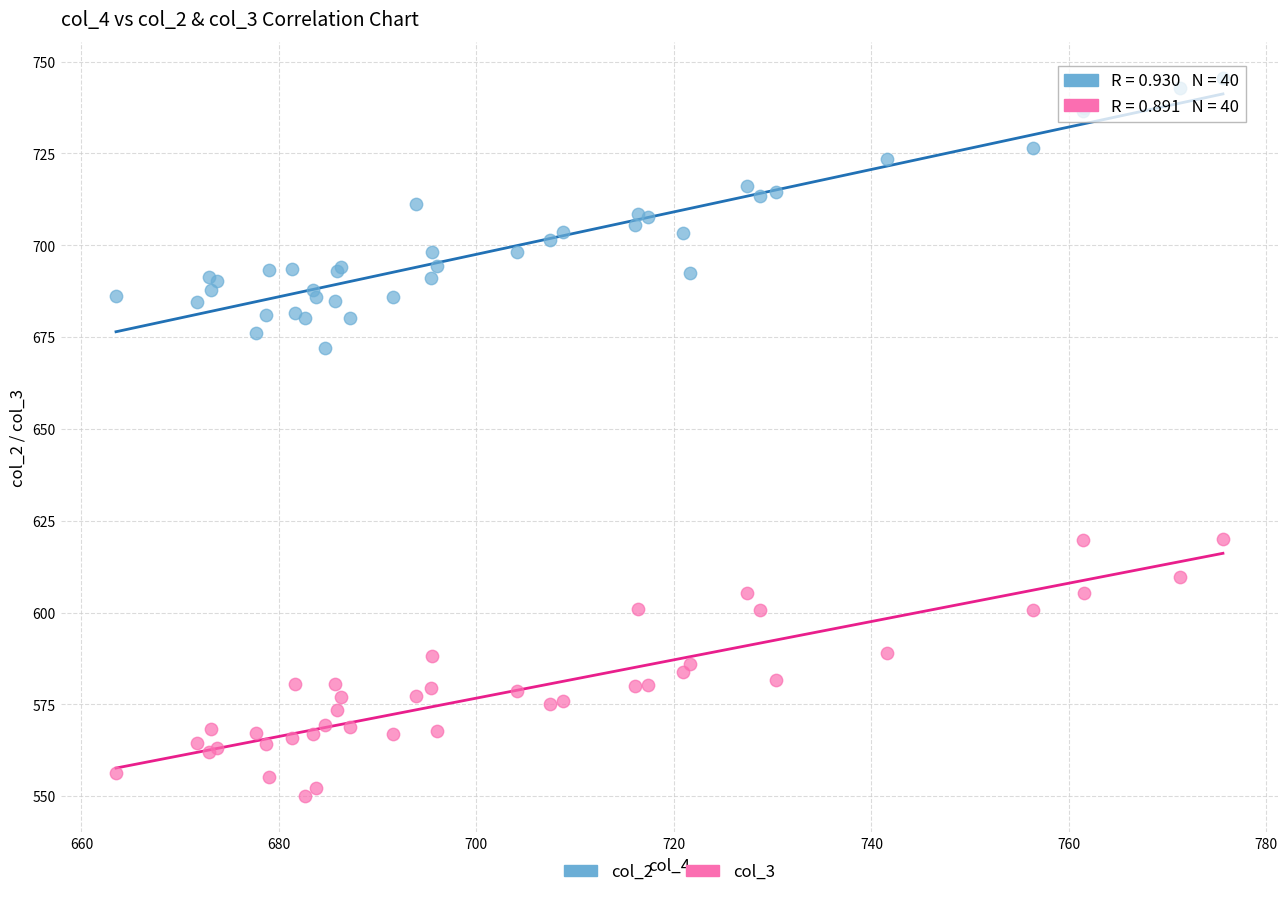

Across all series, what Y value is closest to 647?

671.9